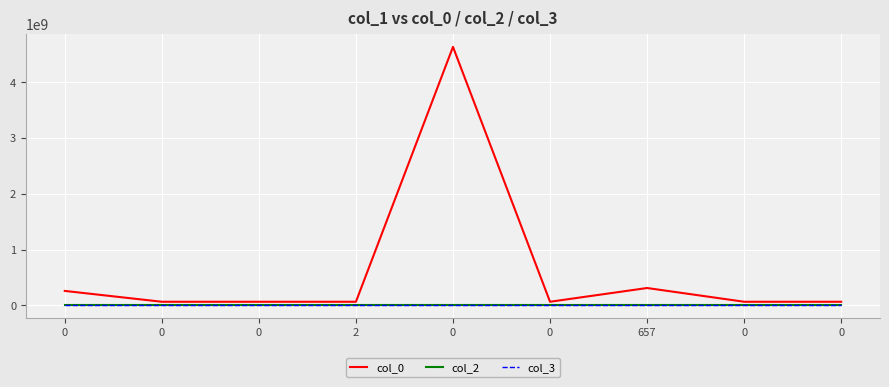

Which series has the largest total across all categories?

col_0